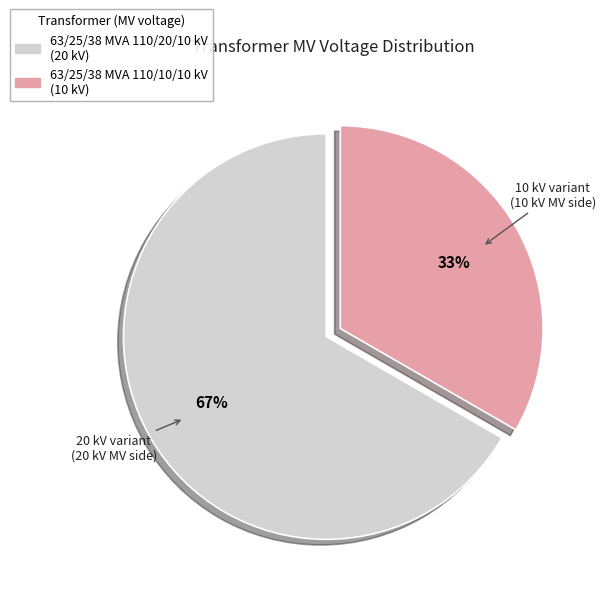

Approximately how many times larger is the value at 63/25/38 MVA 110/20/10 kV compared to 63/25/38 MVA 110/10/10 kV?

2.0